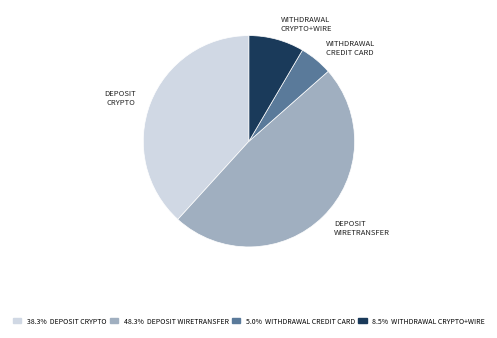

Is there any slice that represents more than half of the pie?

No